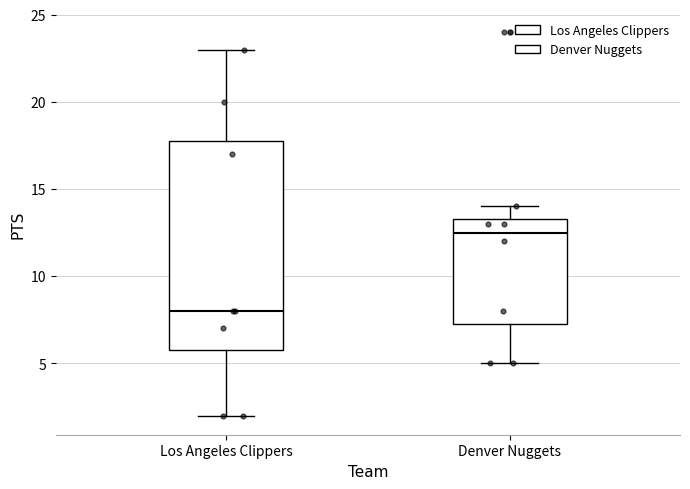

Reading left to right, read every box against the y-axis: the position of its median line, the range the box covers, and the ends of its whiskers. The values are not printed on the chart, so give them approximately, as read against the axis.

Los Angeles Clippers: median 8.0, box 6.0 to 18.0, whiskers 2.0 to 23.0
Denver Nuggets: median 12.5, box 7.5 to 13.5, whiskers 5.0 to 14.0